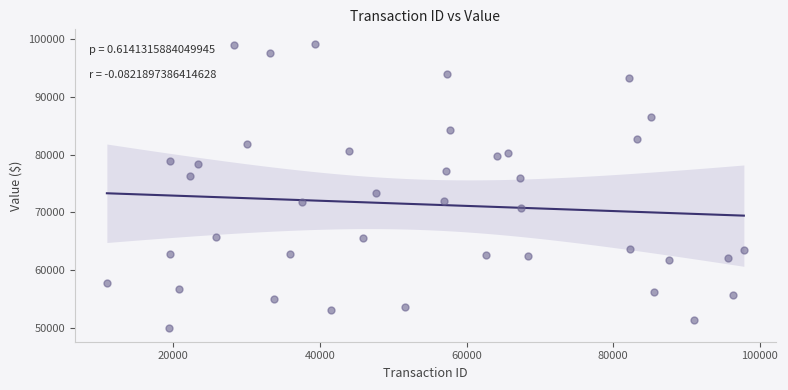

What is the range of Y values (max minus min)?

49242.9